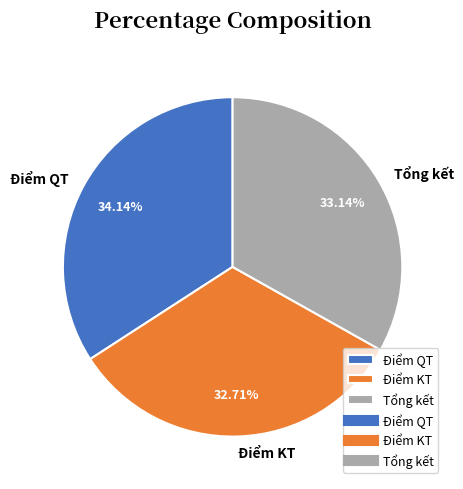

To the nearest percent, what is the difference between the largest and smallest slice percentages?

1%